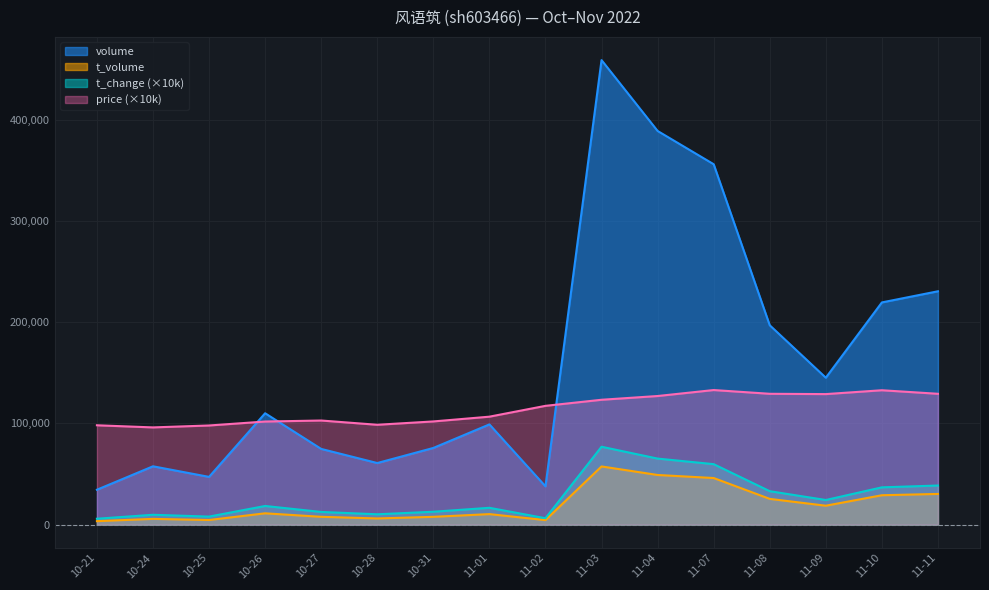

True or false: volume has more than 0 points higher than both neighbors.

True